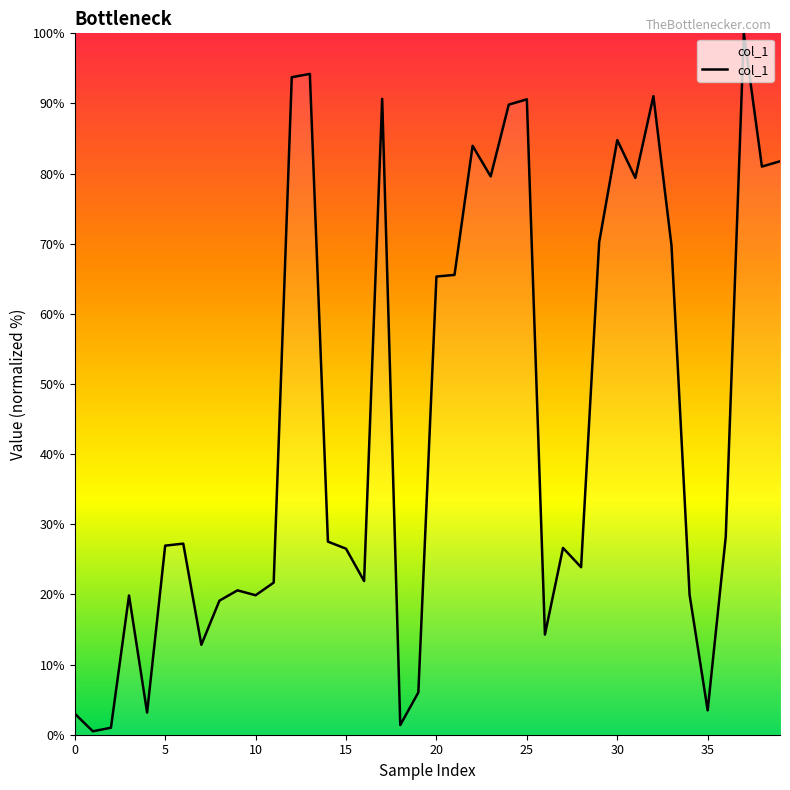

True or false: the data shows 6.8 at 5.

False